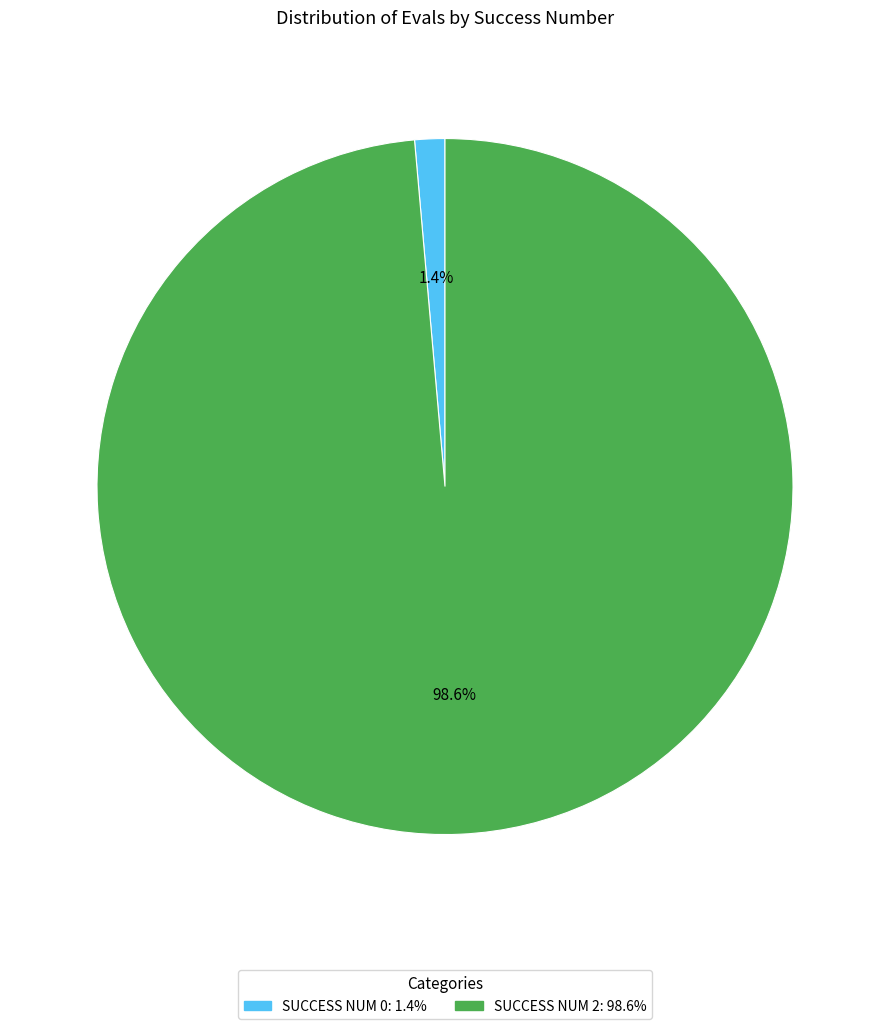

Is there a majority slice in this chart?

Yes